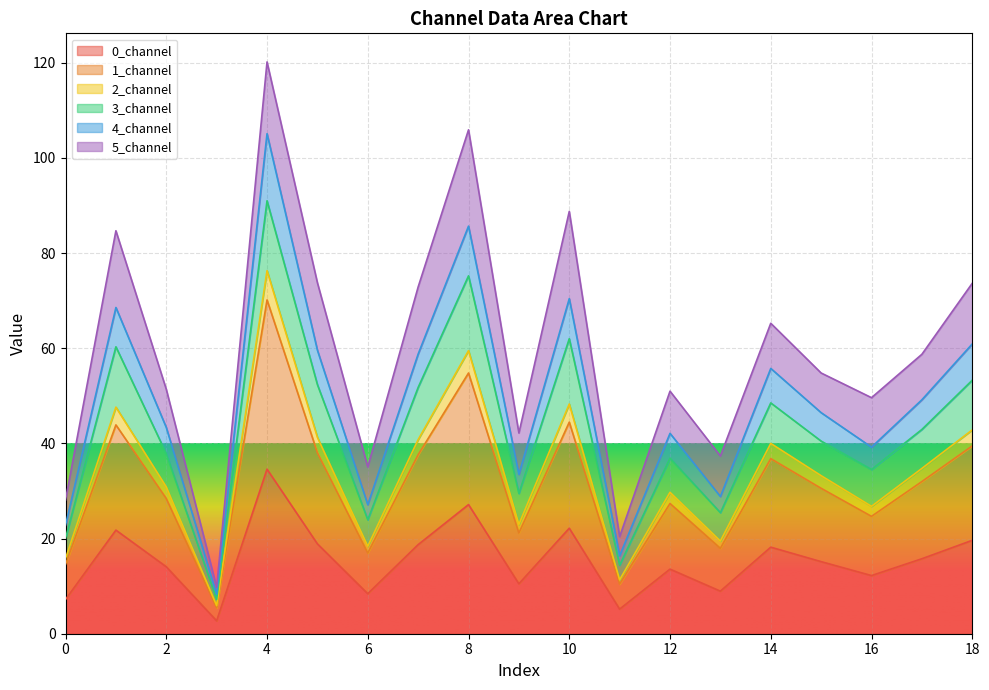

At which label does 0_channel reach its minimum?

3